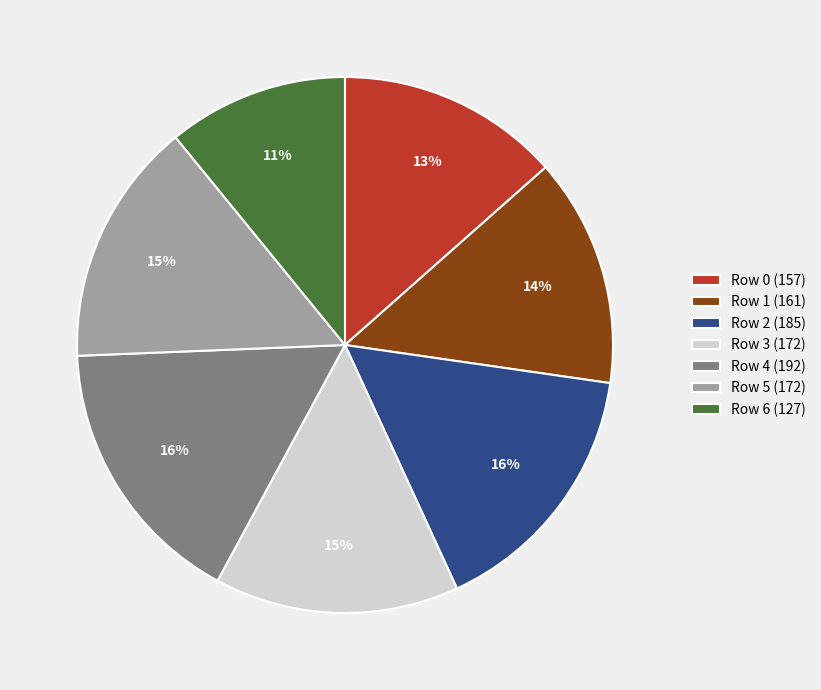

Which has a higher value, Row 2 (185) or Row 1 (161)?

Row 2 (185)